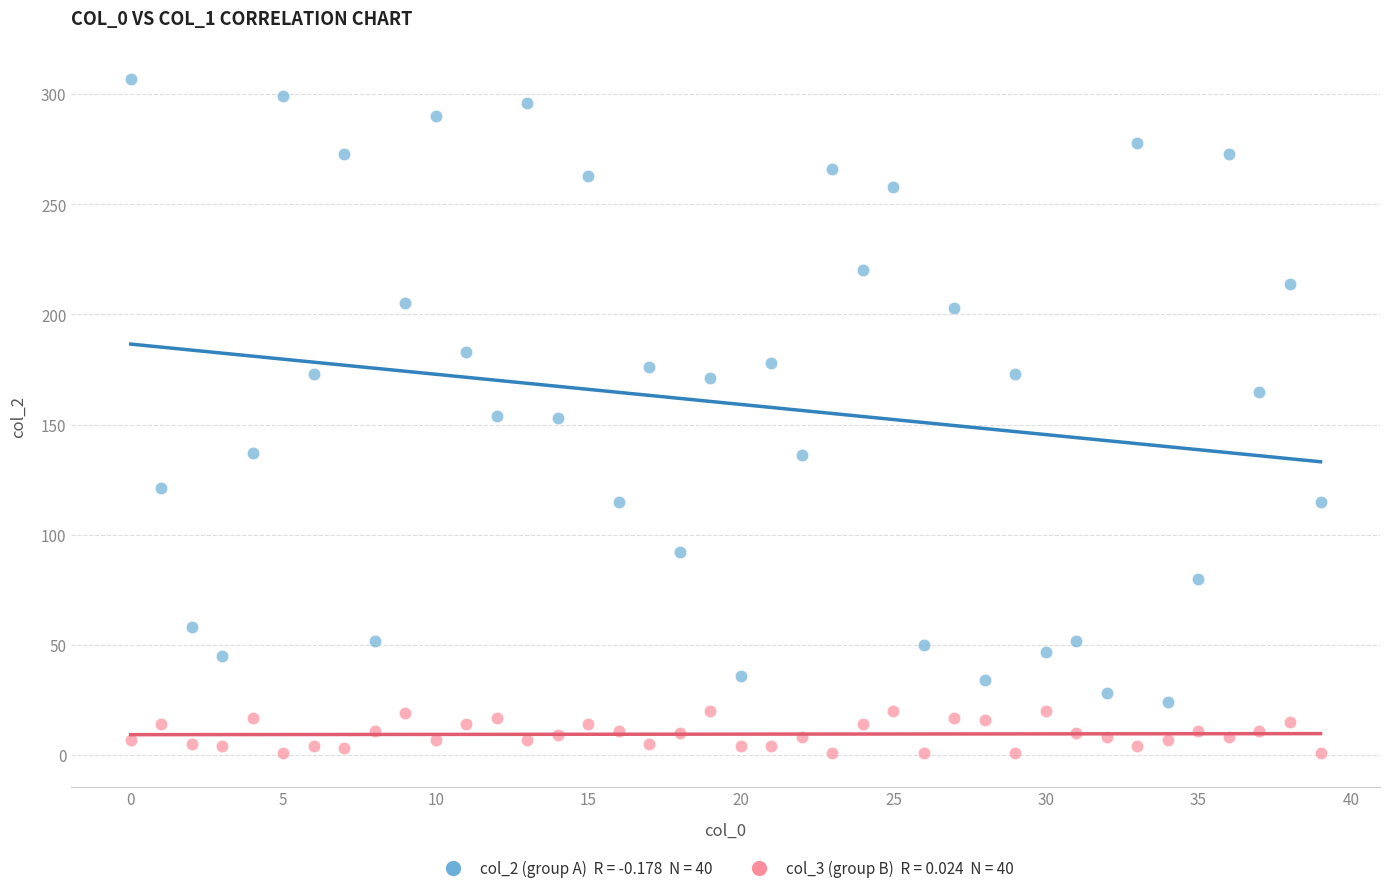

Across all data points, what is the range of Y values (max minus min)?

306